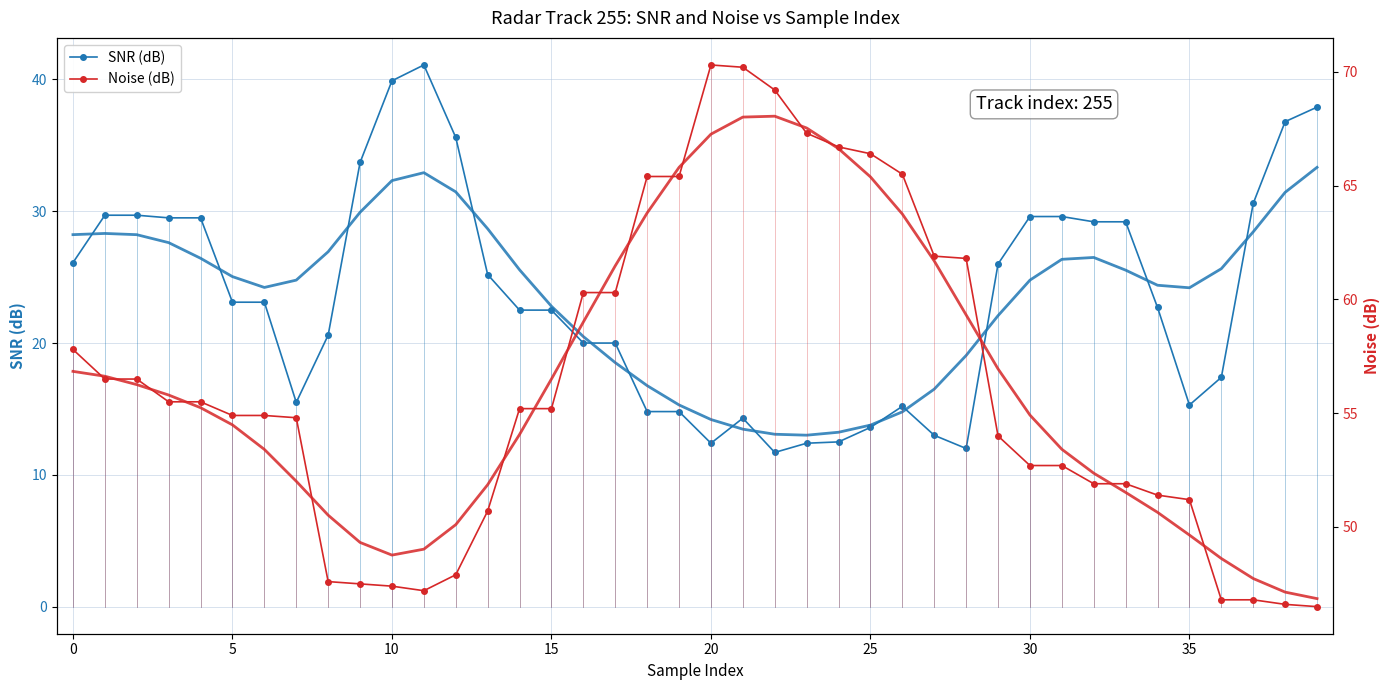

What is the difference between the SNR (dB) values at 24 and 25?

1.1